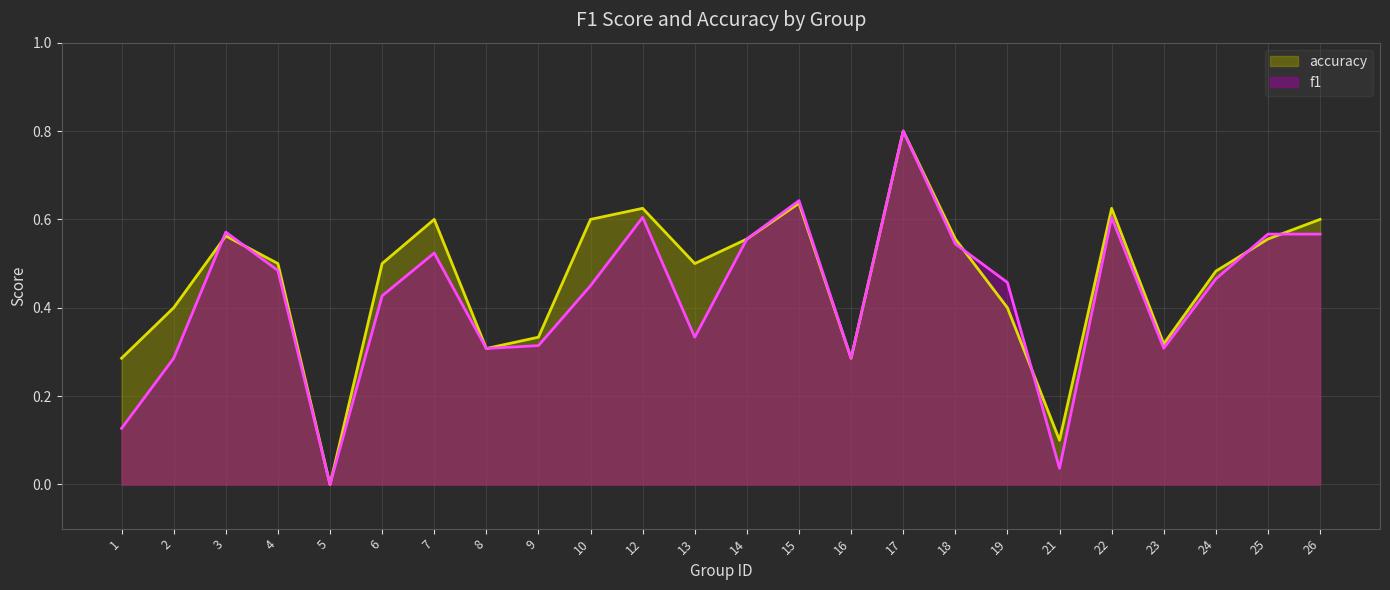

What is the approximate value of accuracy at 14?

0.6